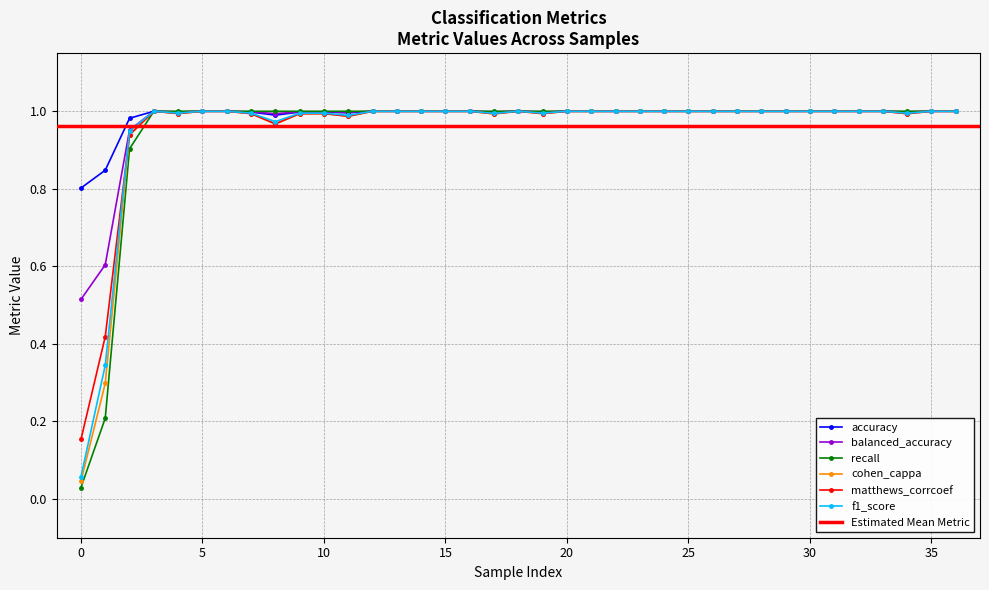

In accuracy, how many points are lower than both neighbors (excluding endpoints)?

6